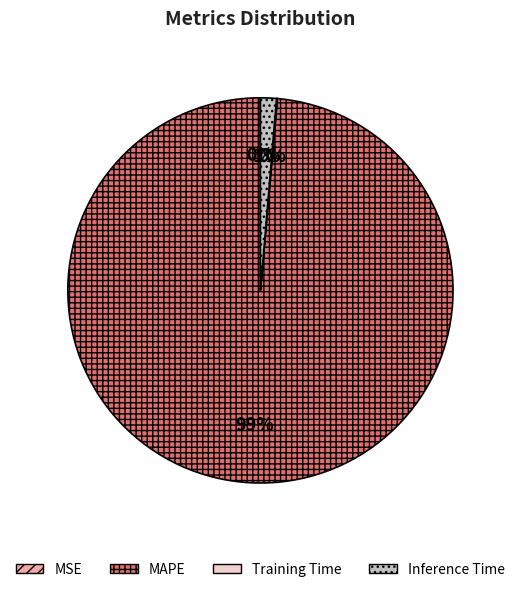

To the nearest percent, what is the average slice percentage?

25%